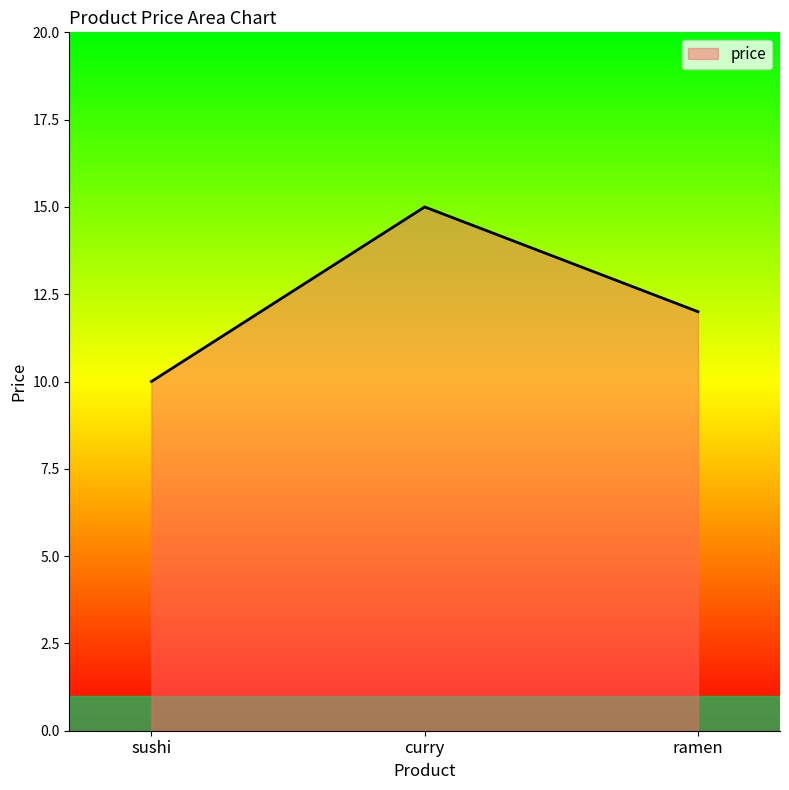

What is the difference between the maximum and second lowest values?

3